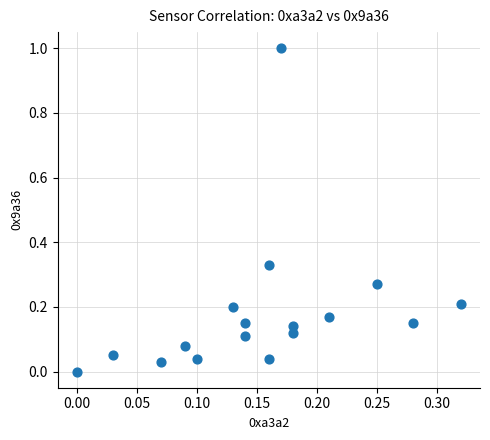

What is the range of Y values (max minus min)?

1.0